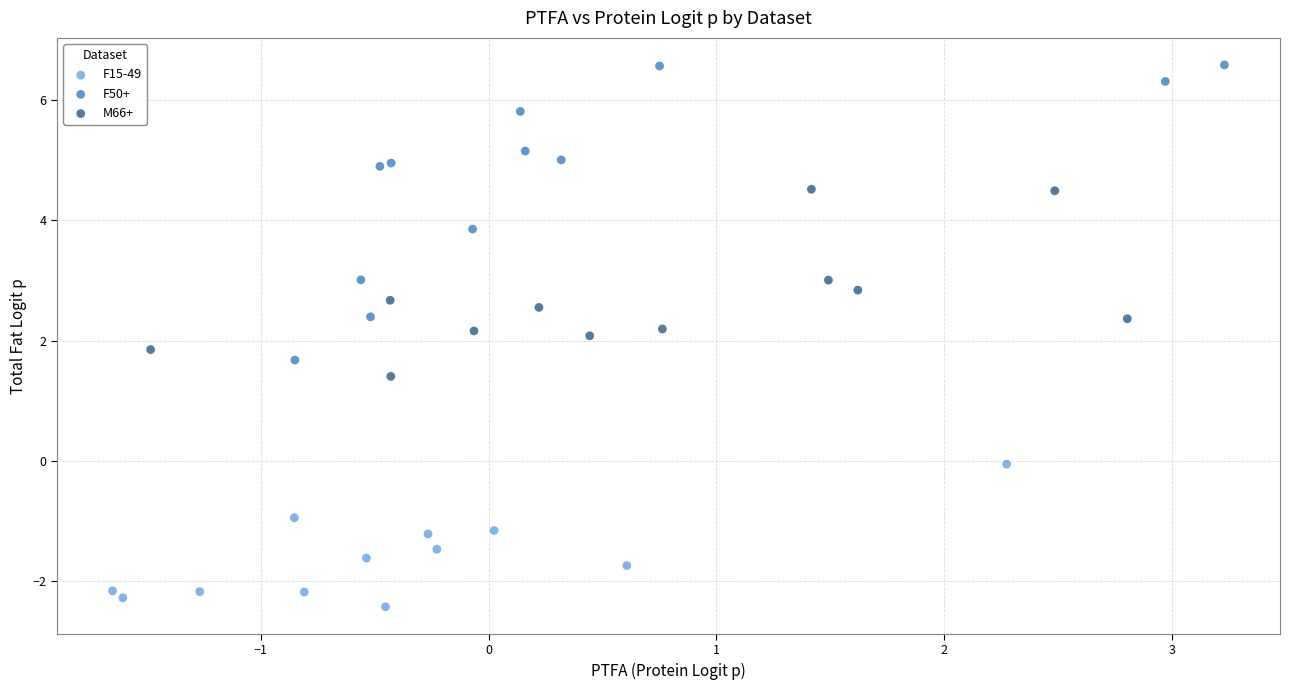

Which series contains the lowest Y value?

F15-49